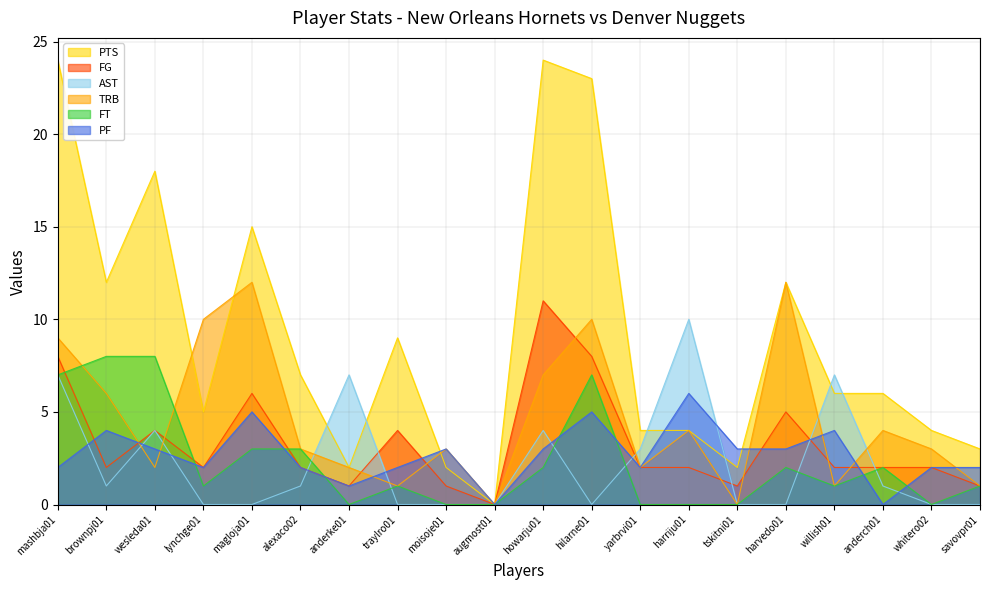

What is the total value across all series at anderch01?

15